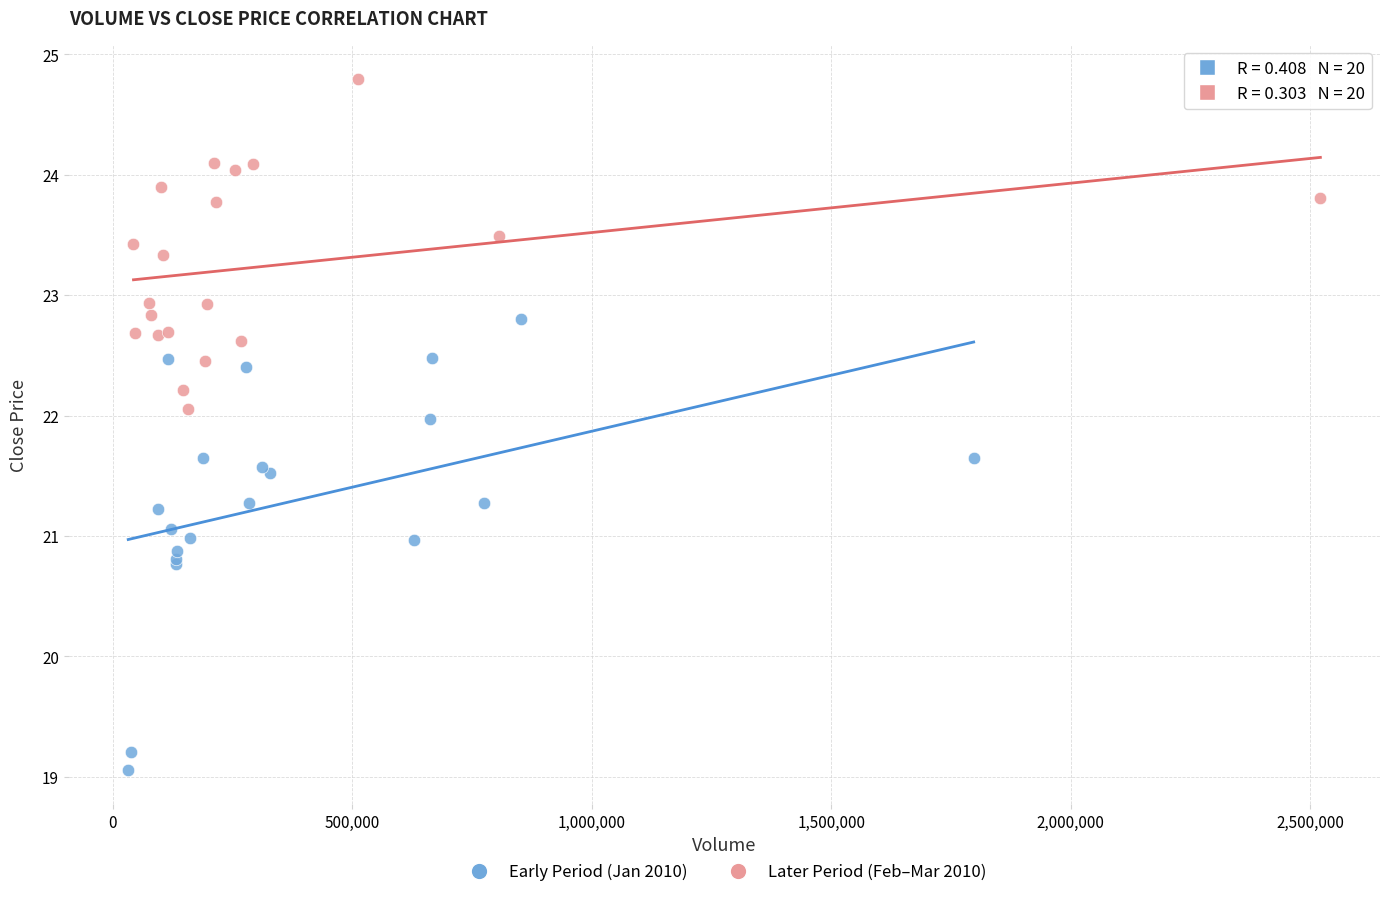

What are all the series names shown in the legend?

Early Period (Jan 2010), Later Period (Feb–Mar 2010)